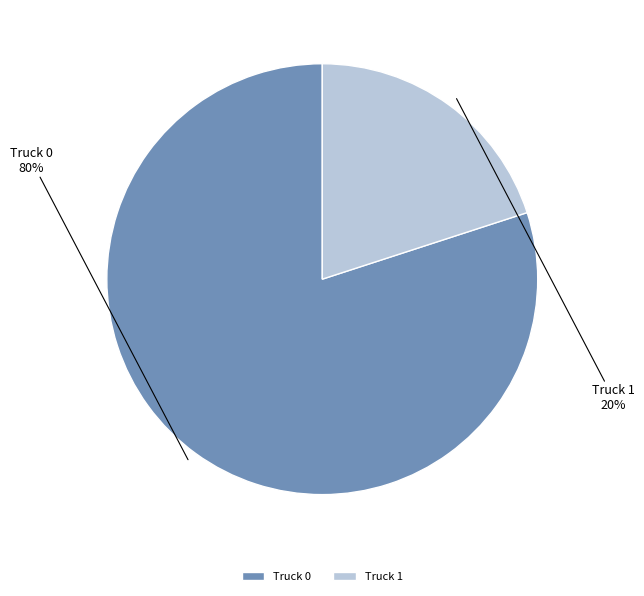

Do Truck 0 and Truck 1 together represent more than half of the pie?

Yes